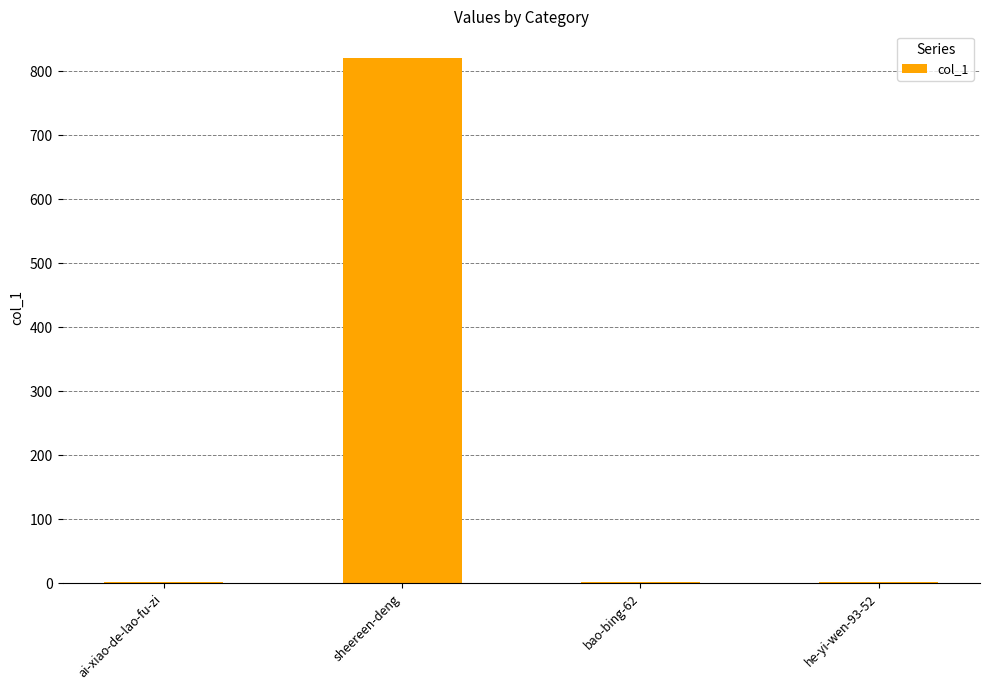

Which category has the highest value across all series?

sheereen-deng